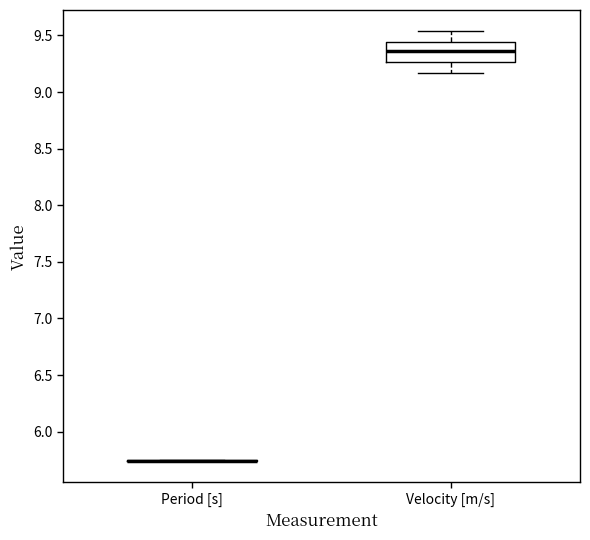

Reading left to right, read every box against the y-axis: the position of its median line, the range the box covers, and the ends of its whiskers. The values are not printed on the chart, so give them approximately, as read against the axis.

Period [s]: box collapsed to a line at 5.75, whiskers 5.75 to 5.75
Velocity [m/s]: median 9.35, box 9.25 to 9.45, whiskers 9.15 to 9.55